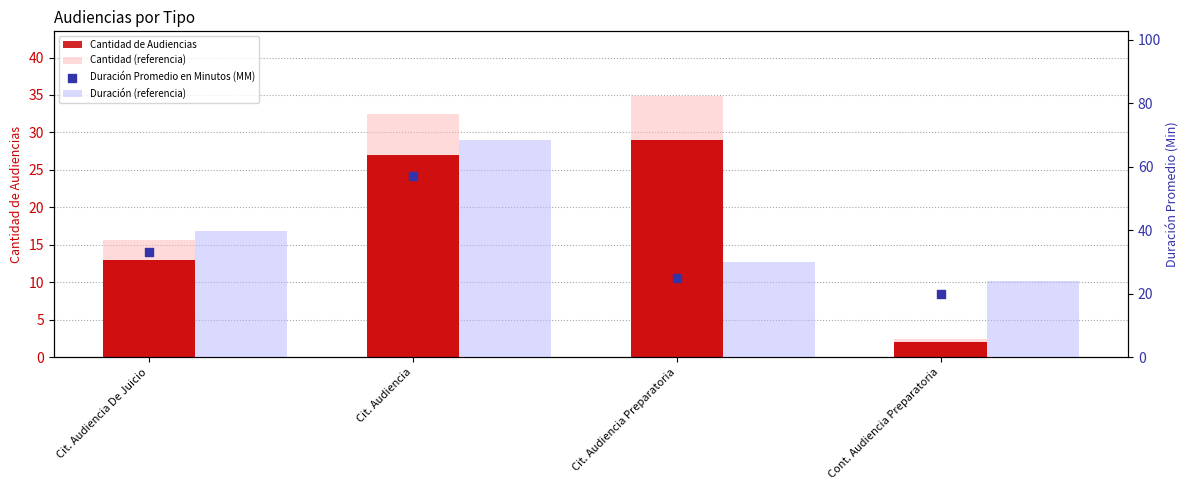

What is the total value across all series at Cit. Audiencia De Juicio?

101.2